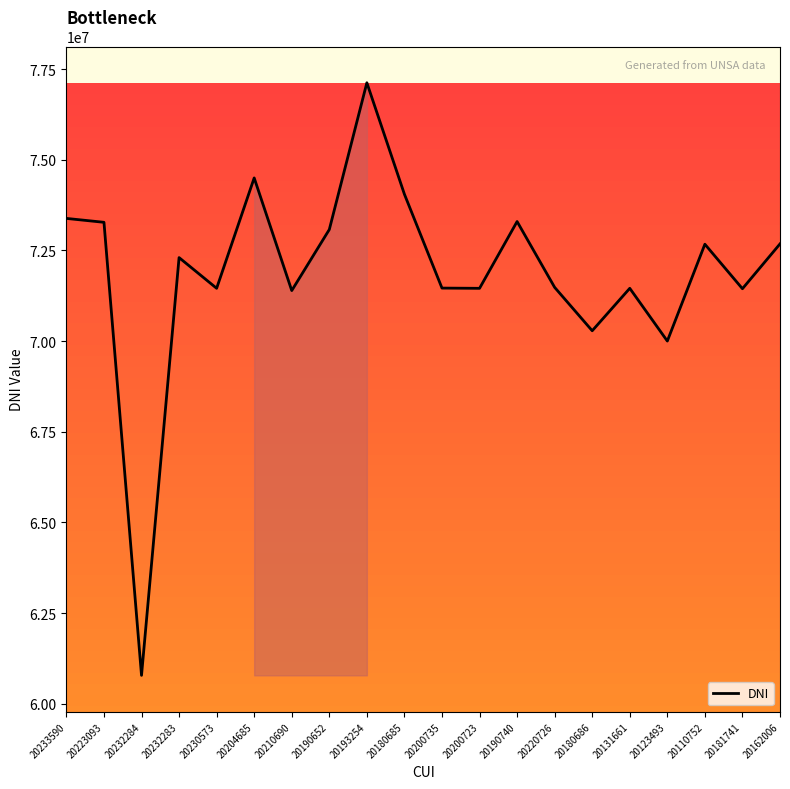

What position from the left is 20162006?

20